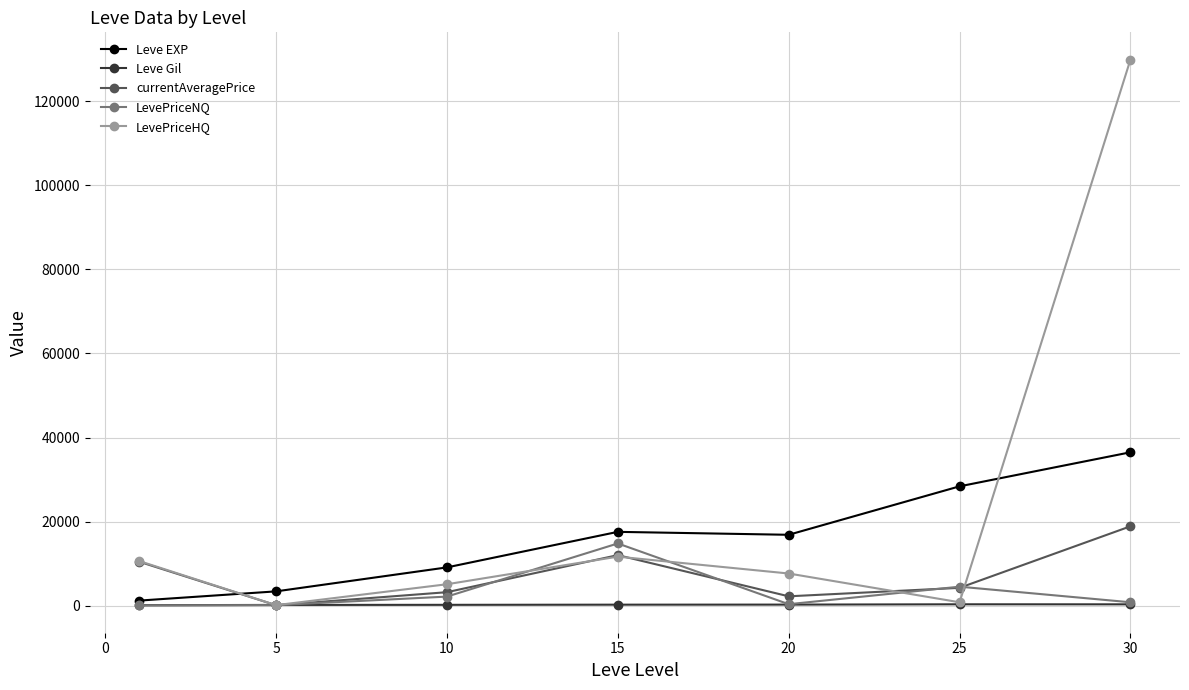

True or false: Leve Gil has more than 0 points higher than both neighbors.

True